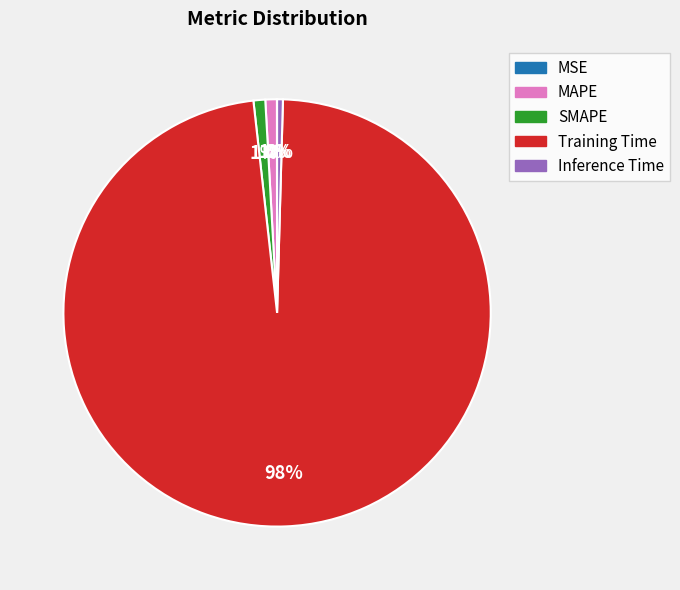

What is the largest slice in the pie chart?

Training Time